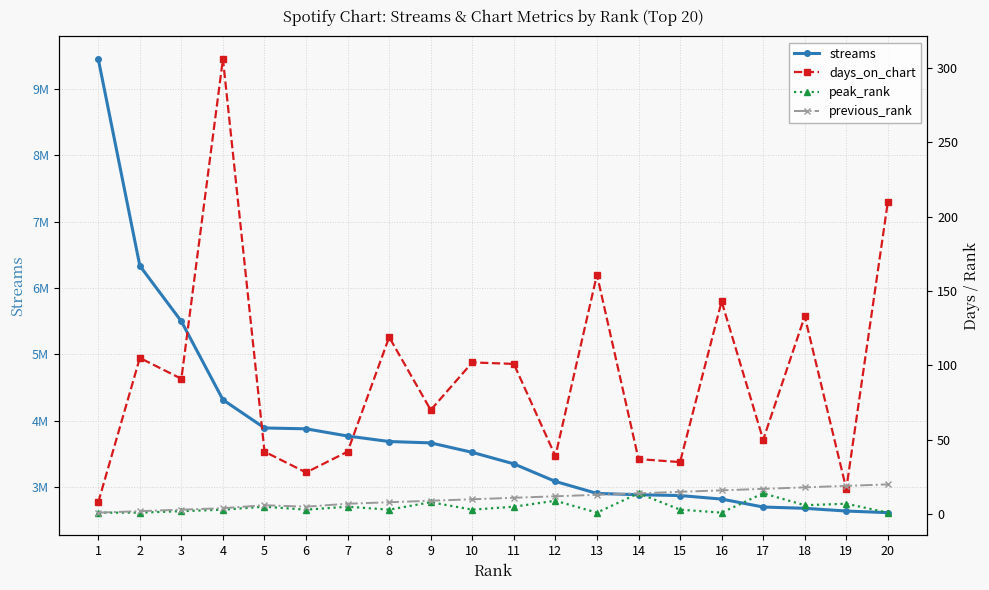

How many lines are shown in the chart?

4